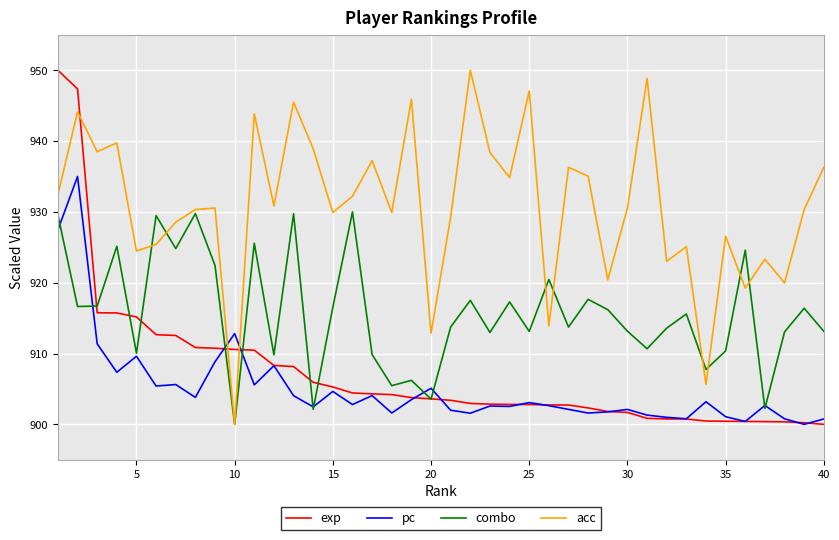

In combo, how many points are higher than both neighbors (excluding endpoints)?

14